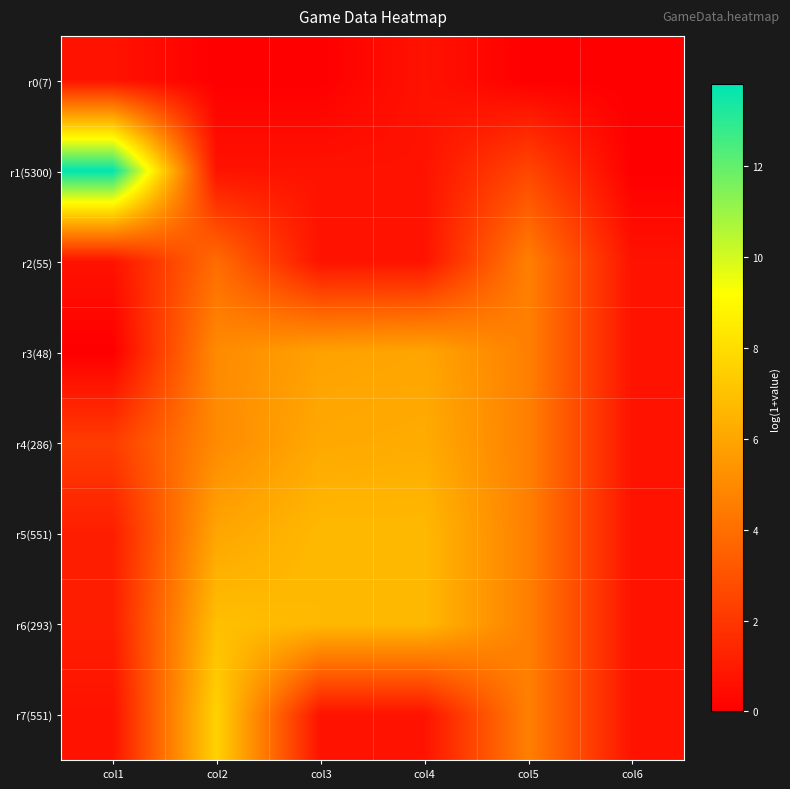

At which category is the sum across all series the highest?

col2